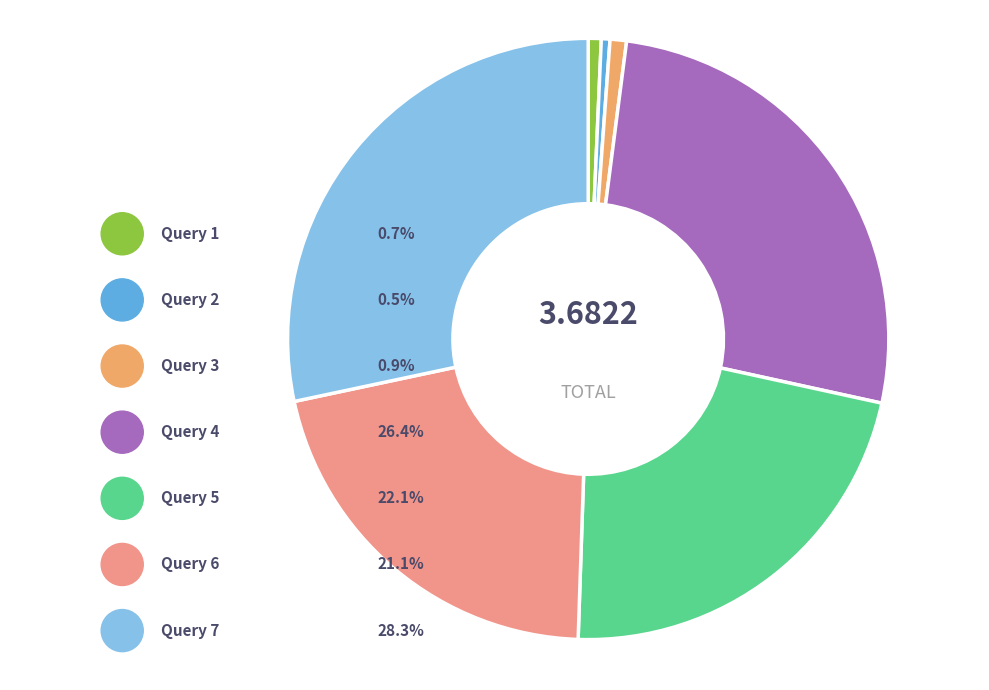

Is there a majority slice in this chart?

No